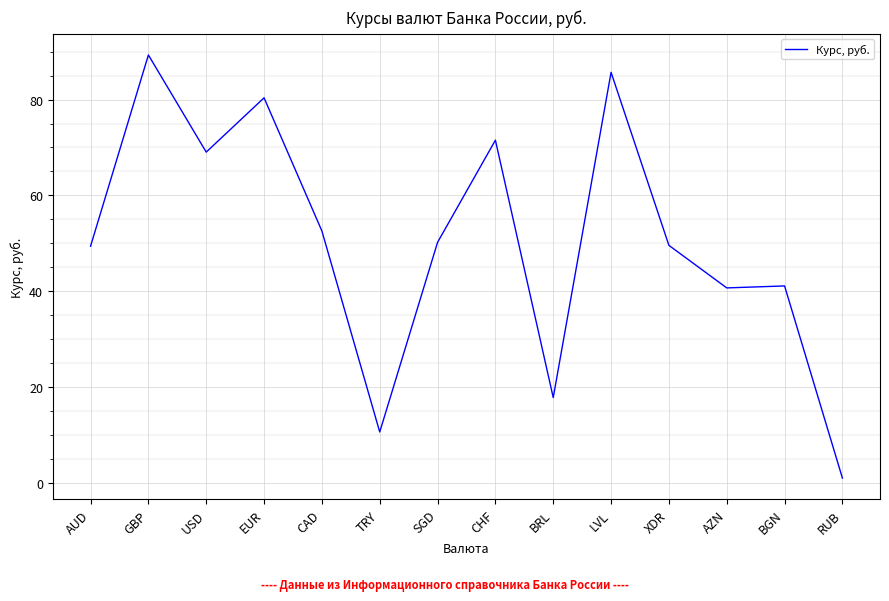

The value at AZN is 24.4. True or false?

False